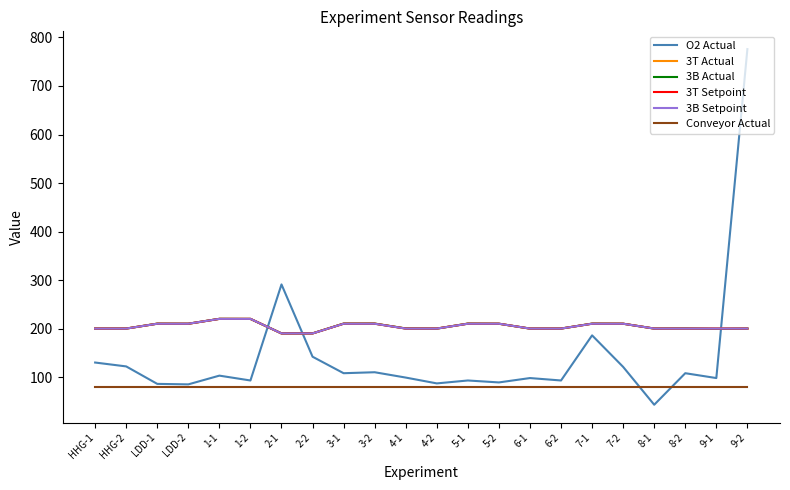

At how many categories does at least one series exceed 446?

1